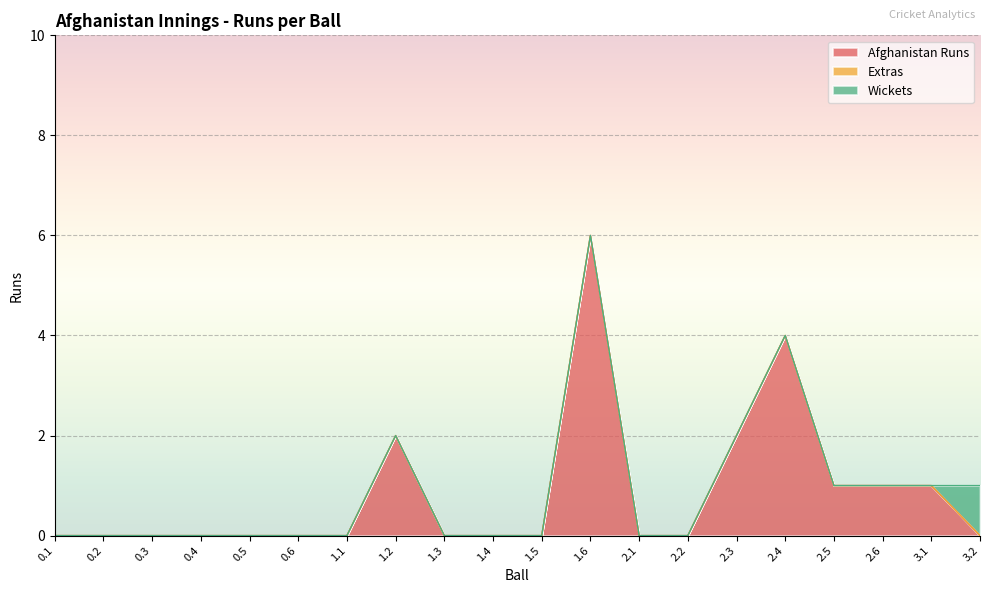

True or false: Extras and Wickets intersect in this chart.

False